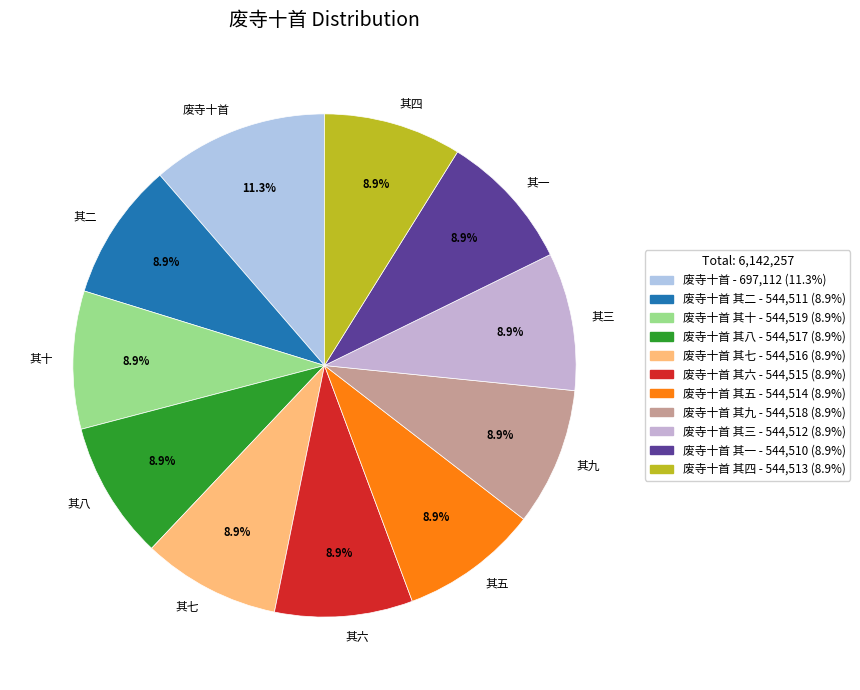

Which category has the biggest portion of the pie?

废寺十首